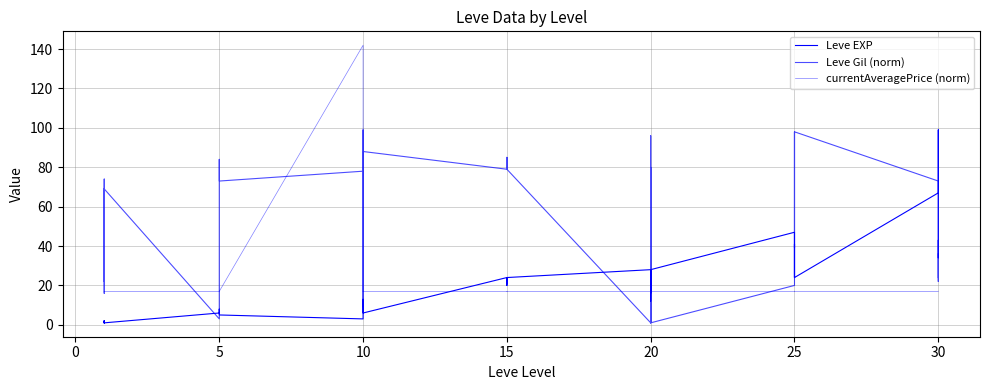

Which has a higher value, 5 or 30?

30